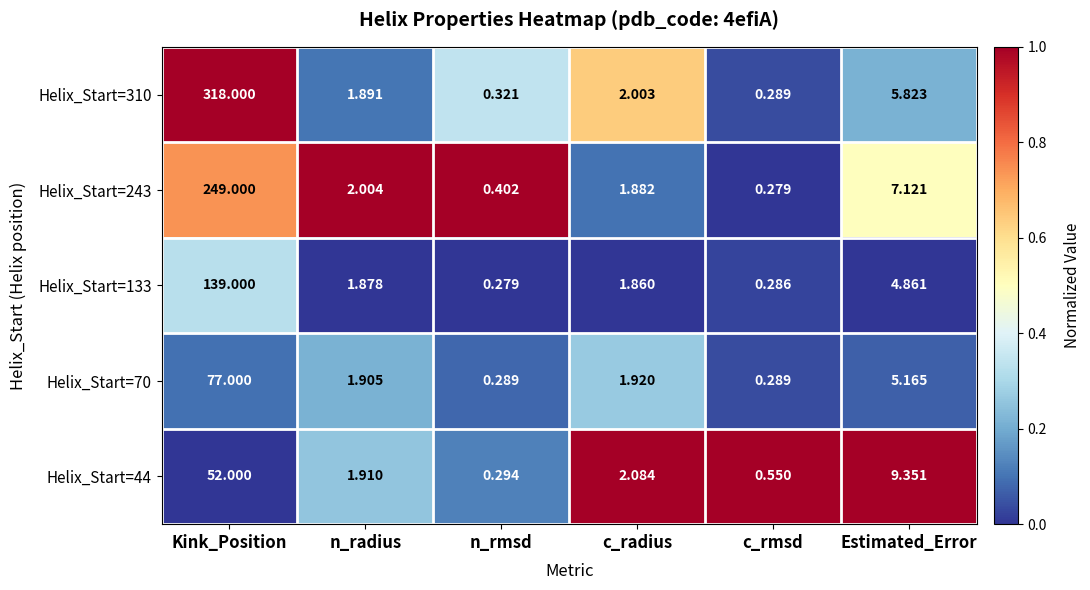

At which label is Helix_Start=133 closest to 69?

Estimated_Error